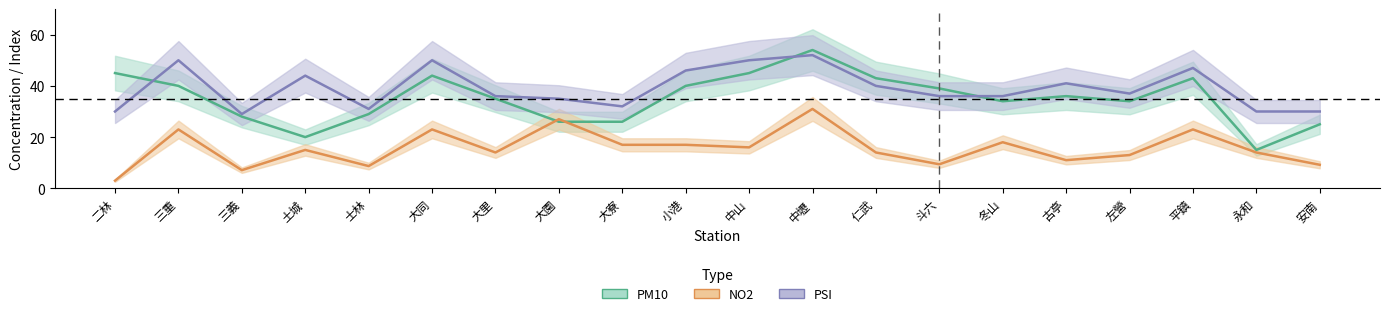

True or false: NO2 and PSI intersect in this chart.

False